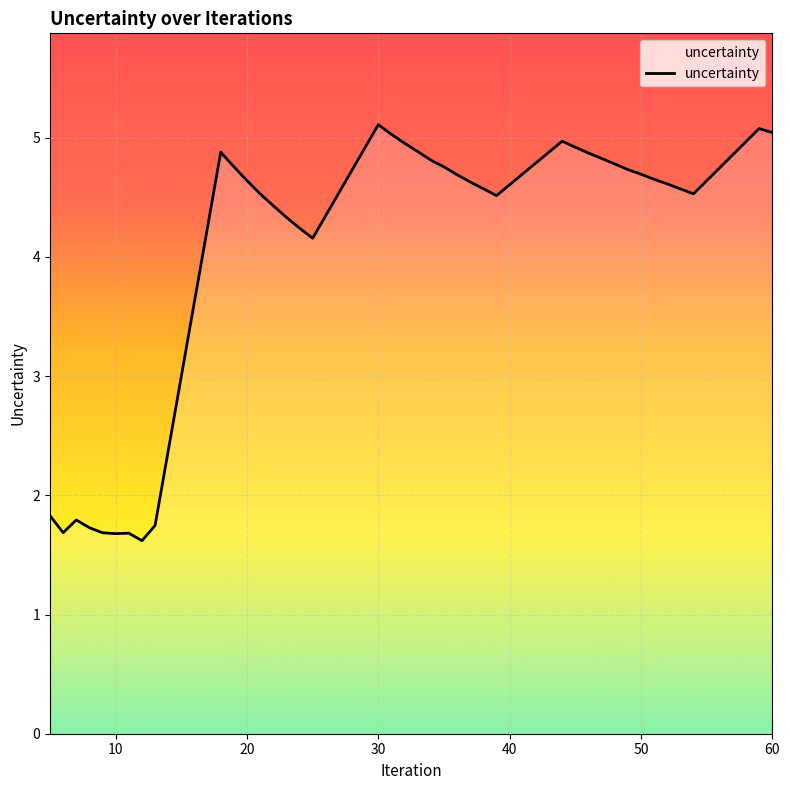

What is the maximum value shown in the chart?

5.1